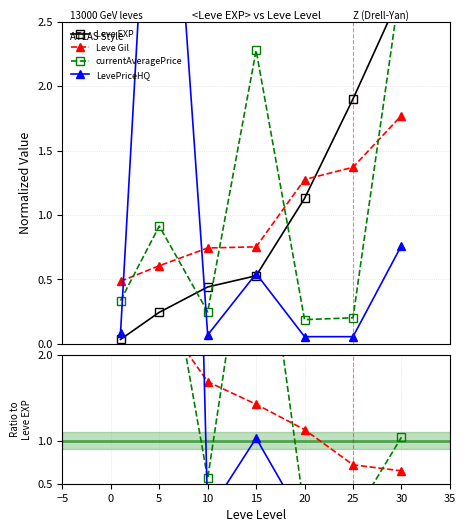

How many lines are shown in the chart?

4